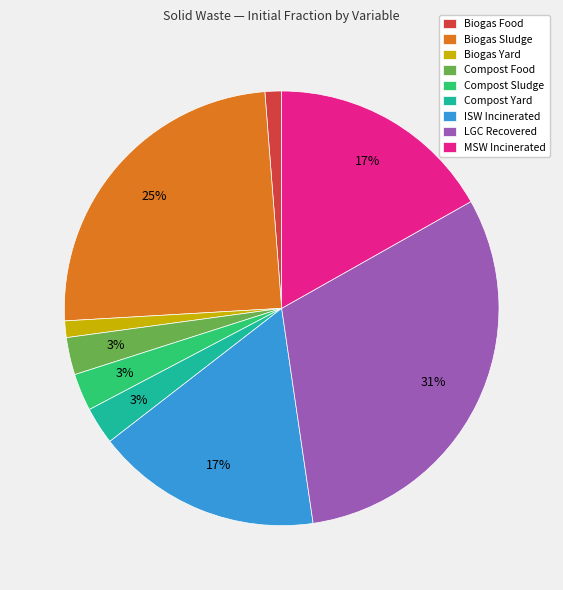

Does MSW Incinerated represent more than half of the total?

No